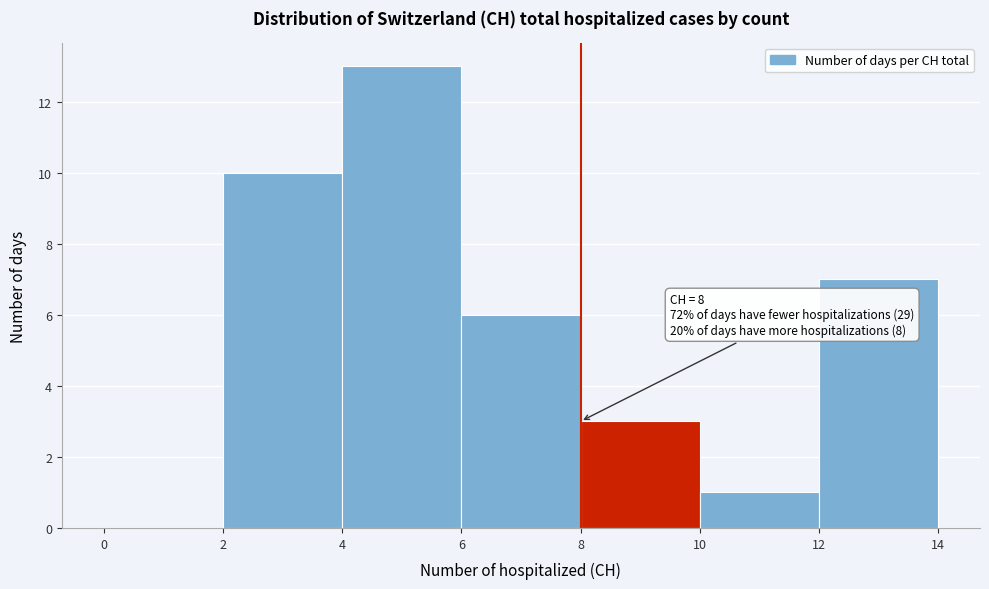

Over which range of the x-axis is the bar tallest?

4 to 6